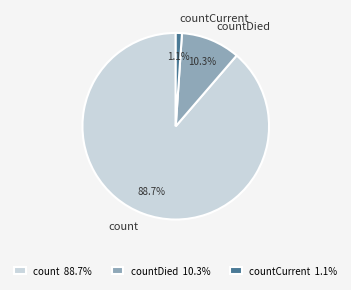

Which has a higher value, countCurrent or count?

count